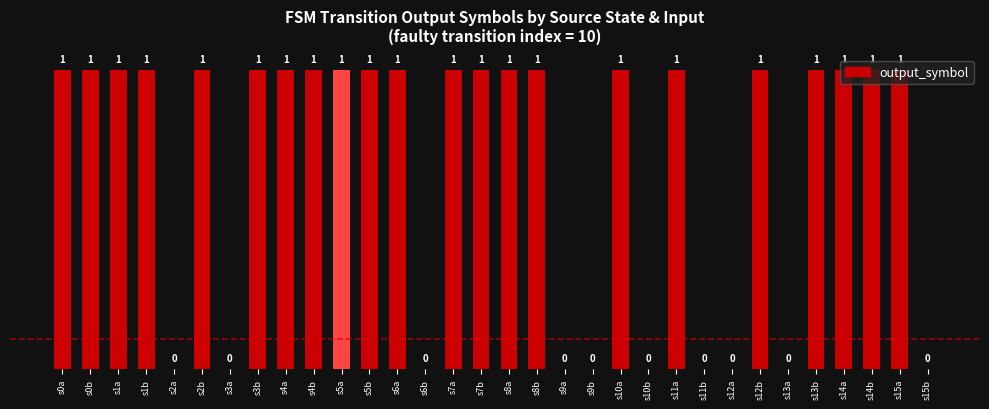

What is the ratio of the value at s1a to the value at s5a?

1.0